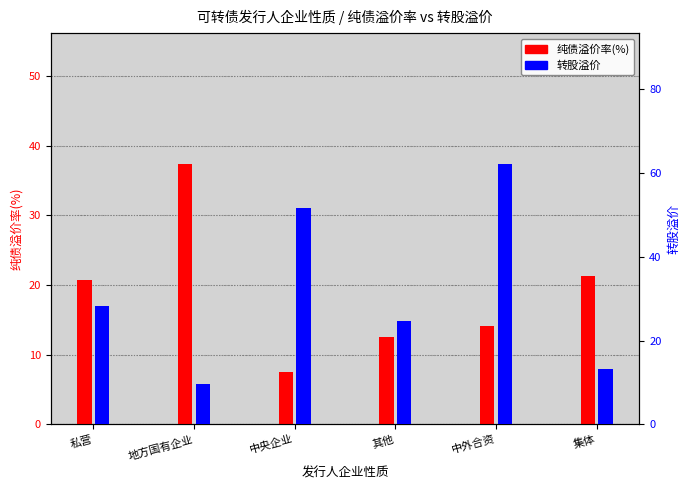

At which label is 纯债溢价率(%) closest to 22?

集体